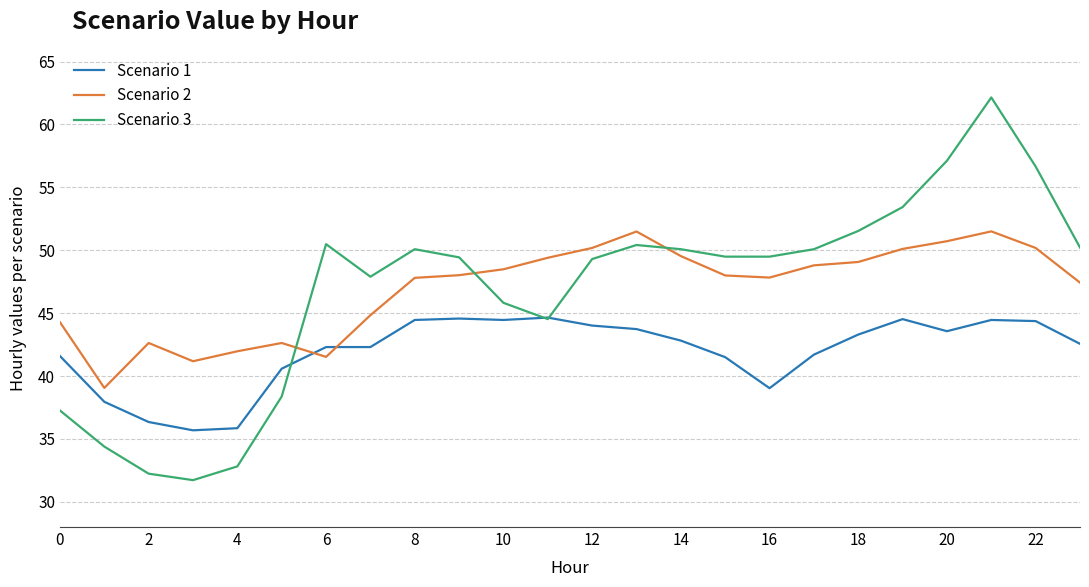

What are all the series names shown in the legend?

Scenario 1, Scenario 2, Scenario 3